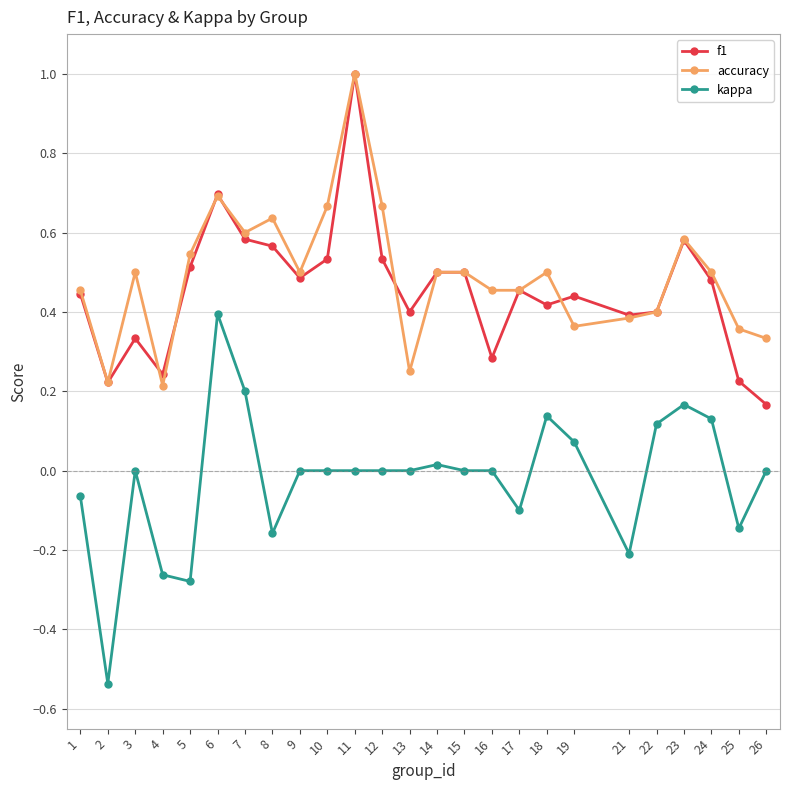

At which category is the sum across all series the highest?

11